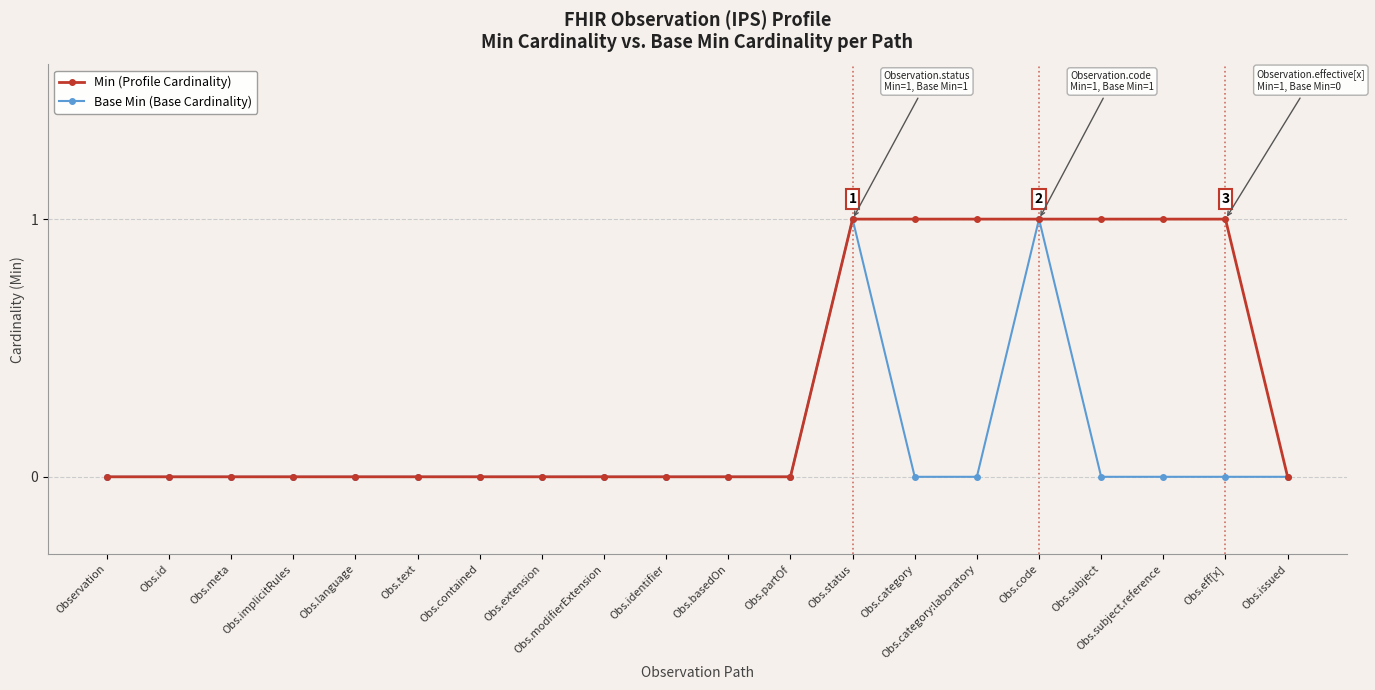

What is the sum of all Min (Profile Cardinality) values?

7